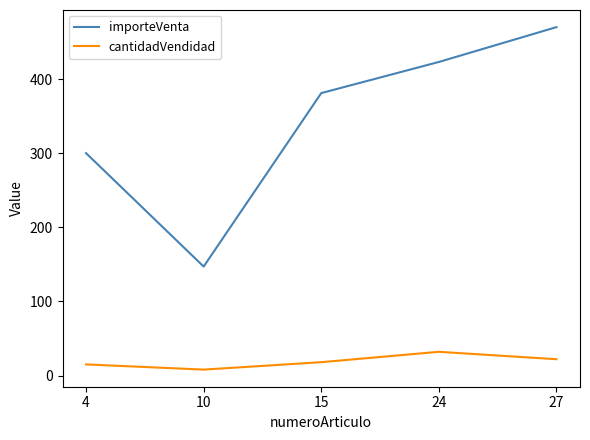

Rank the series by their maximum value, from lowest to highest.

cantidadVendidad, importeVenta